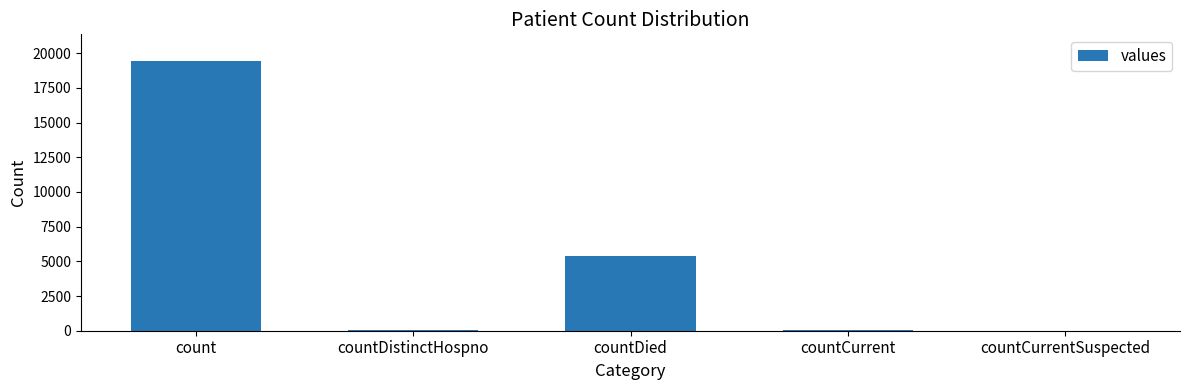

At which category does the chart reach its peak across all series?

count